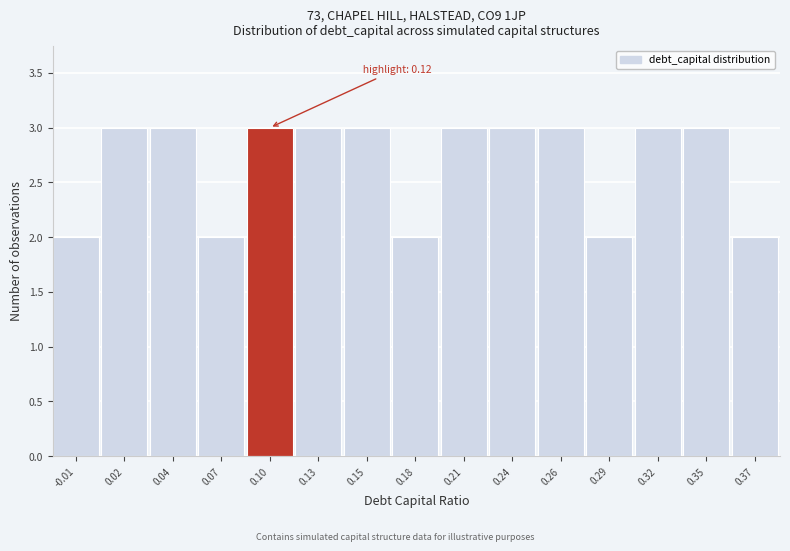

Reading right to left, transcribe all the data shown in this chart.

0.37=2	0.35=3	0.32=3	0.29=2	0.26=3	0.24=3	0.21=3	0.18=2	0.15=3	0.13=3	0.10=3	0.07=2	0.04=3	0.02=3	-0.01=2